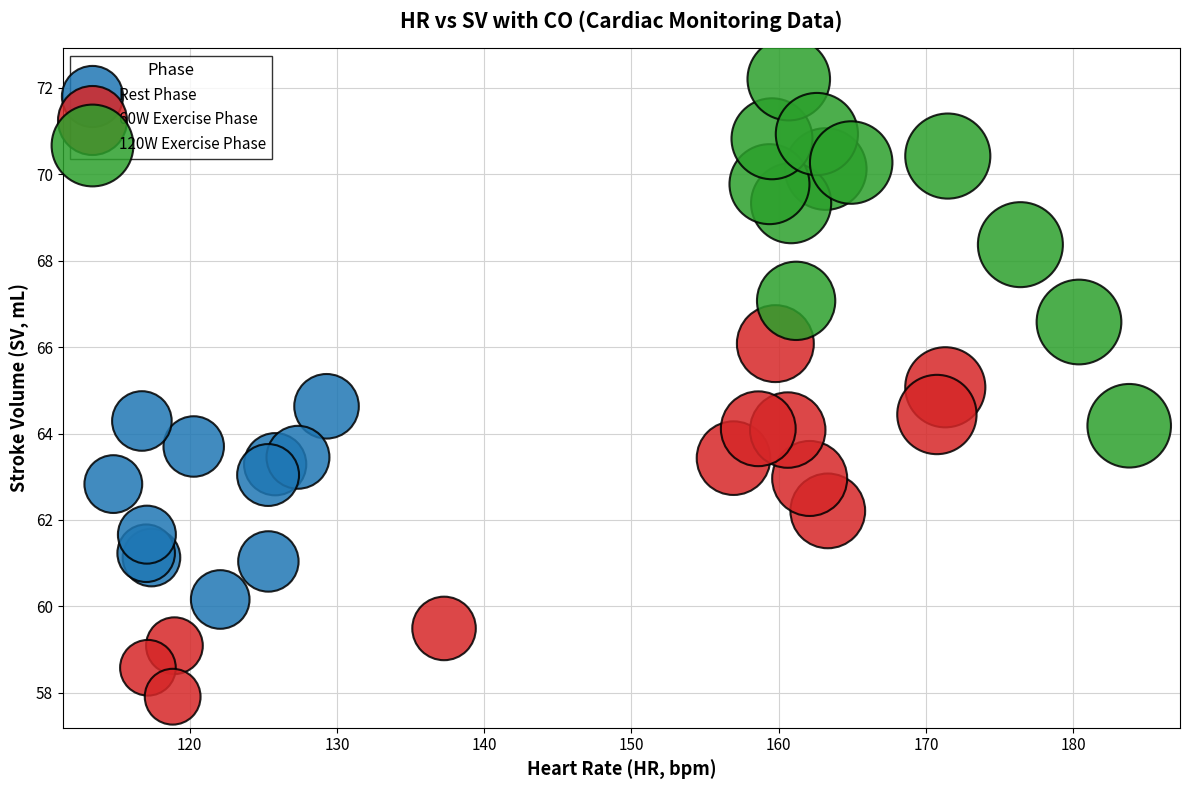

Which series reaches the maximum Y coordinate?

120W Exercise Phase